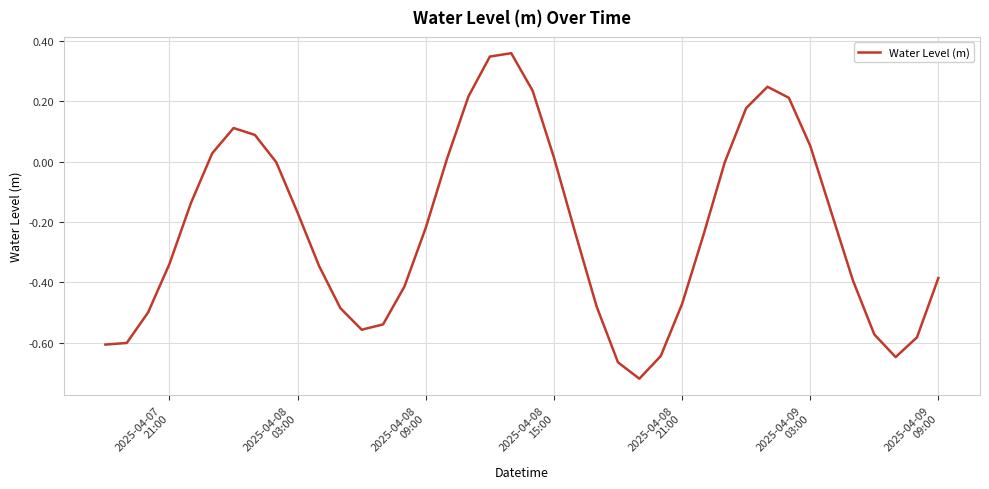

What is the difference between the maximum and minimum values?

1.1